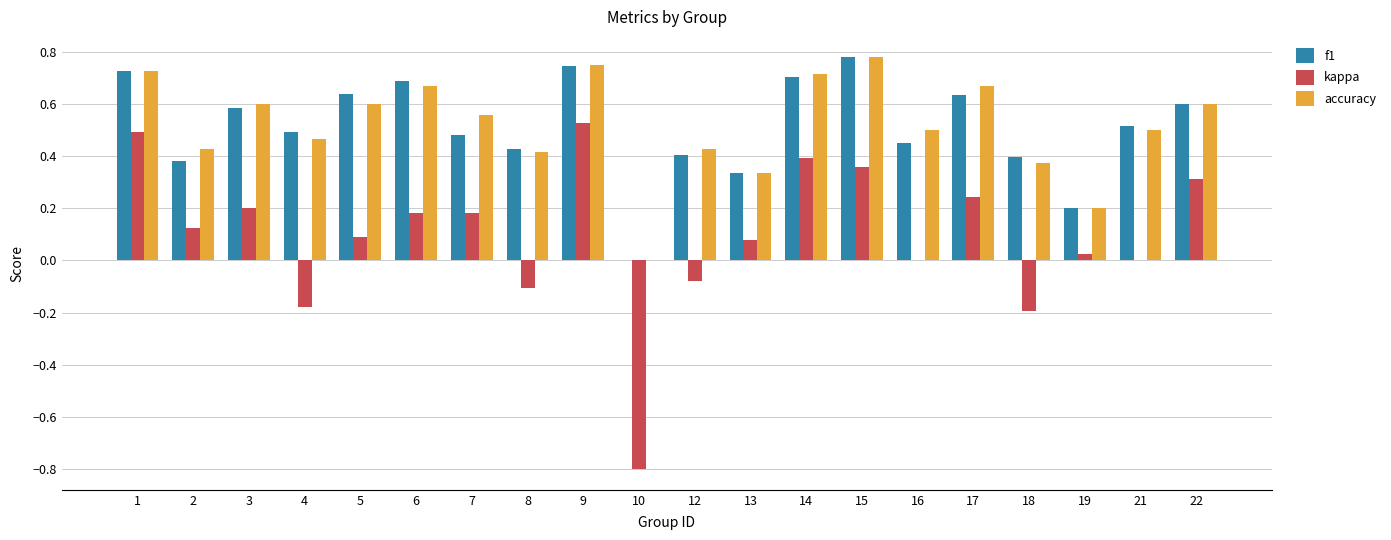

At which category is the sum across all series the highest?

9